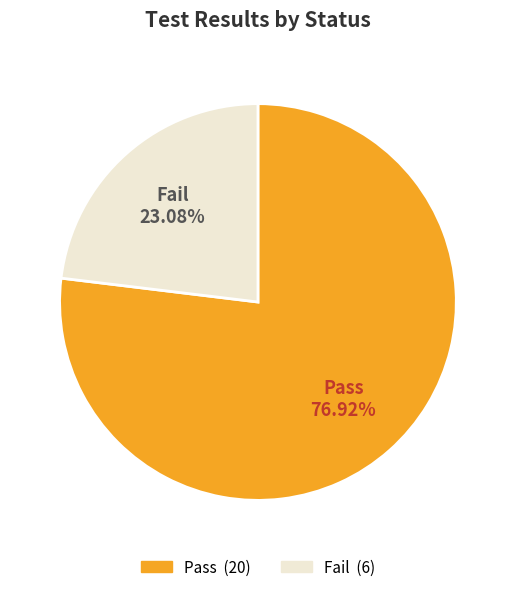

To the nearest percent, what is the difference between the Fail and Pass slice percentages?

54%